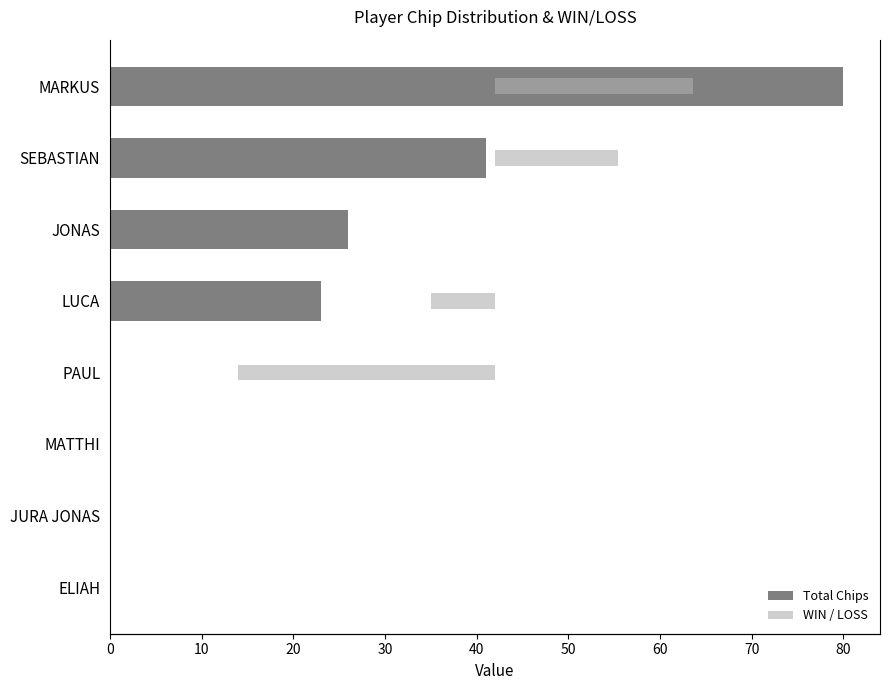

Reading left to right, list all the values displayed in this chart.

Total Chips: 0.0	0.0	0.0	0.0	23.0	26.0	41.0	80.0
WIN / LOSS: 0.0	0.0	0.0	-10.0	-2.5	0.0	4.8	7.7